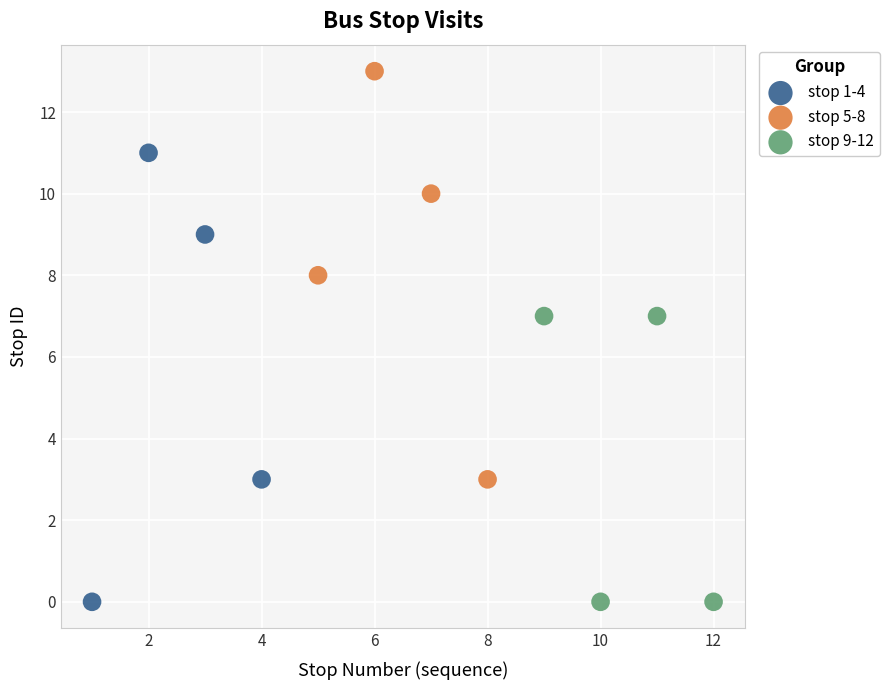

Which series reaches the maximum Y coordinate?

stop 5-8